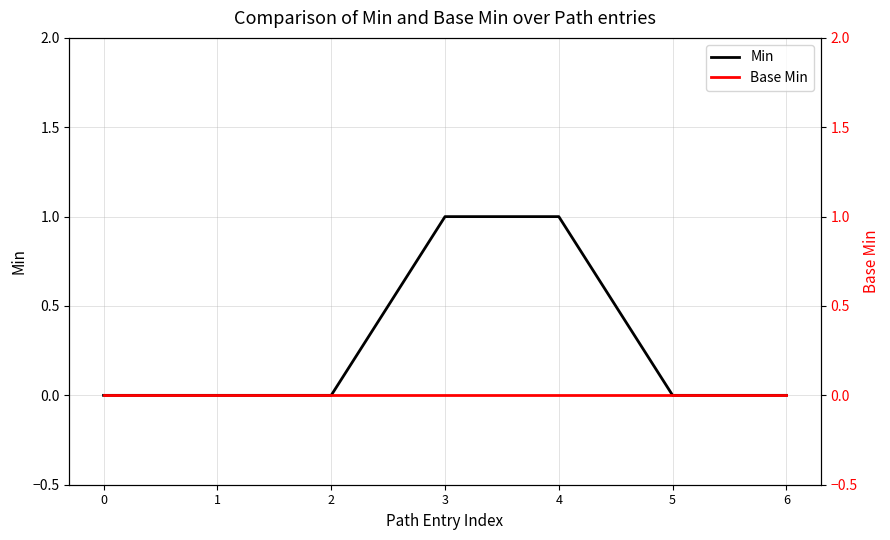

The Min series shows 1 at 3. True or false?

True